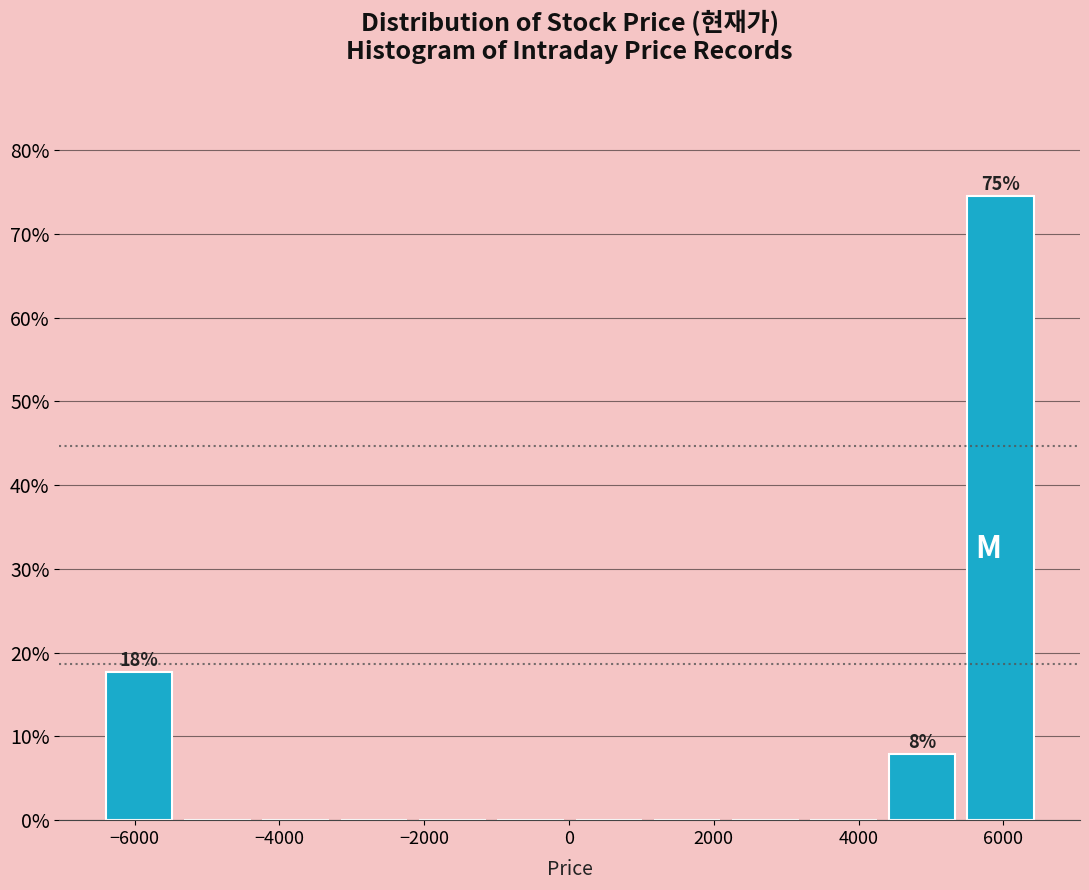

Which range on the x-axis has the tallest bar?

5400 to 6600